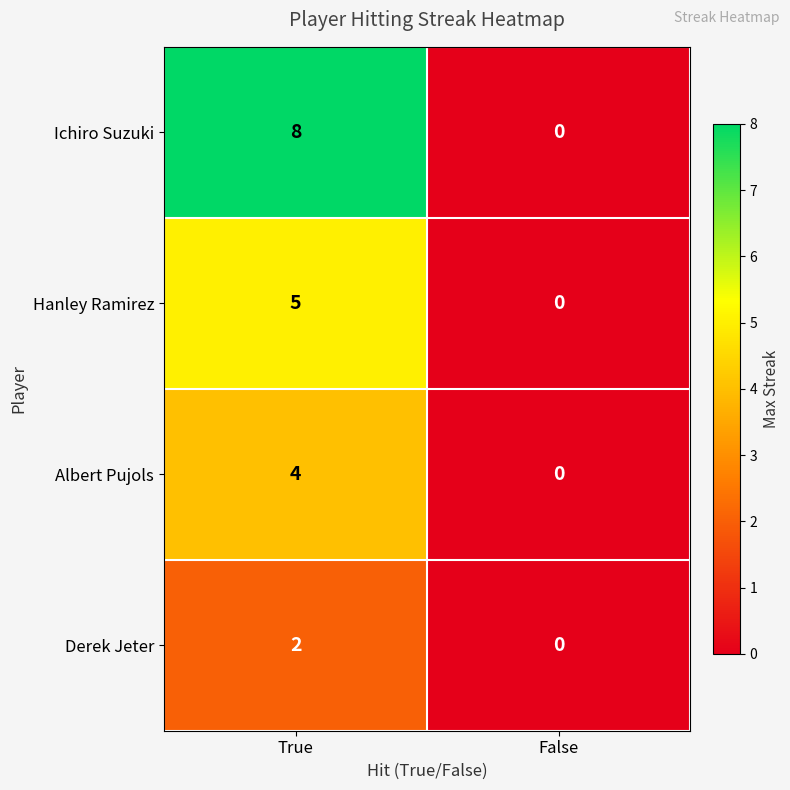

Where is Hanley Ramirez nearest to the value 2?

False